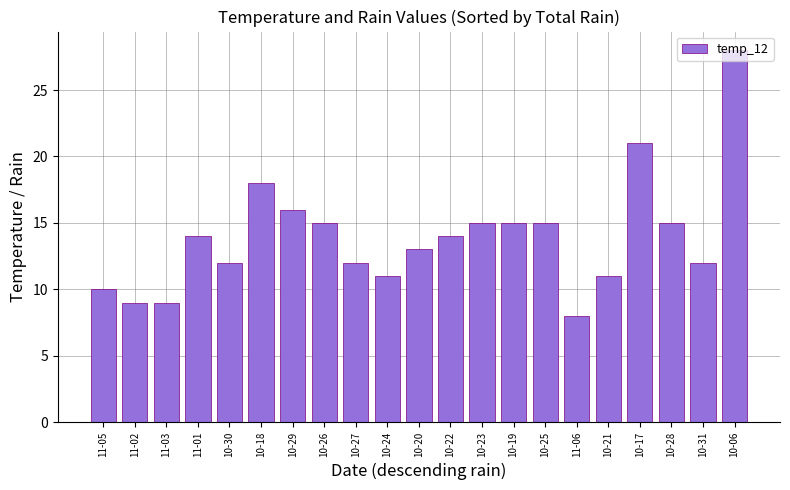

What is the change in value from 10-27 to 10-21?

-1